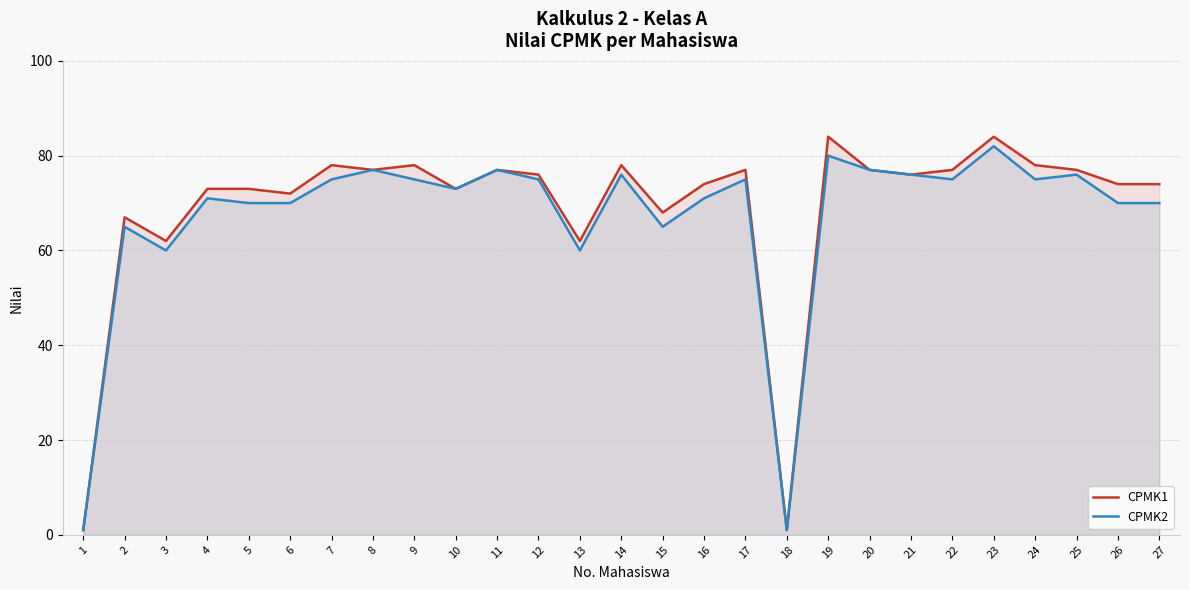

What are all the series names shown in the legend?

CPMK1, CPMK2